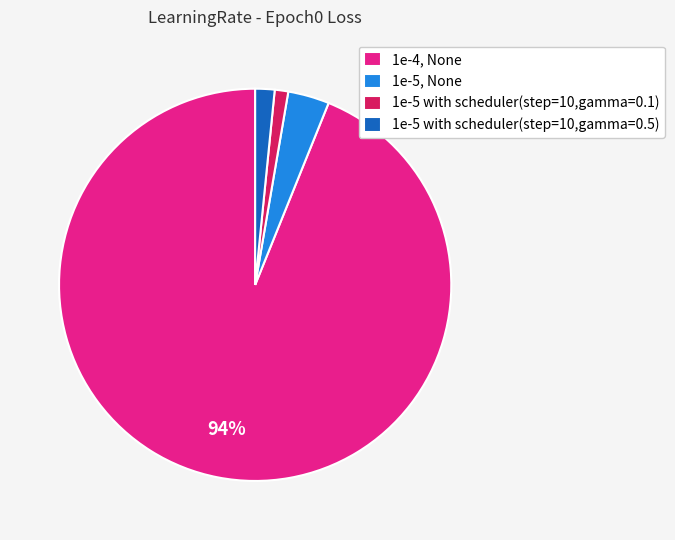

To the nearest percent, what is the difference between the 1e-5, None and 1e-5 with scheduler(step=10,gamma=0.1) slice percentages?

2%